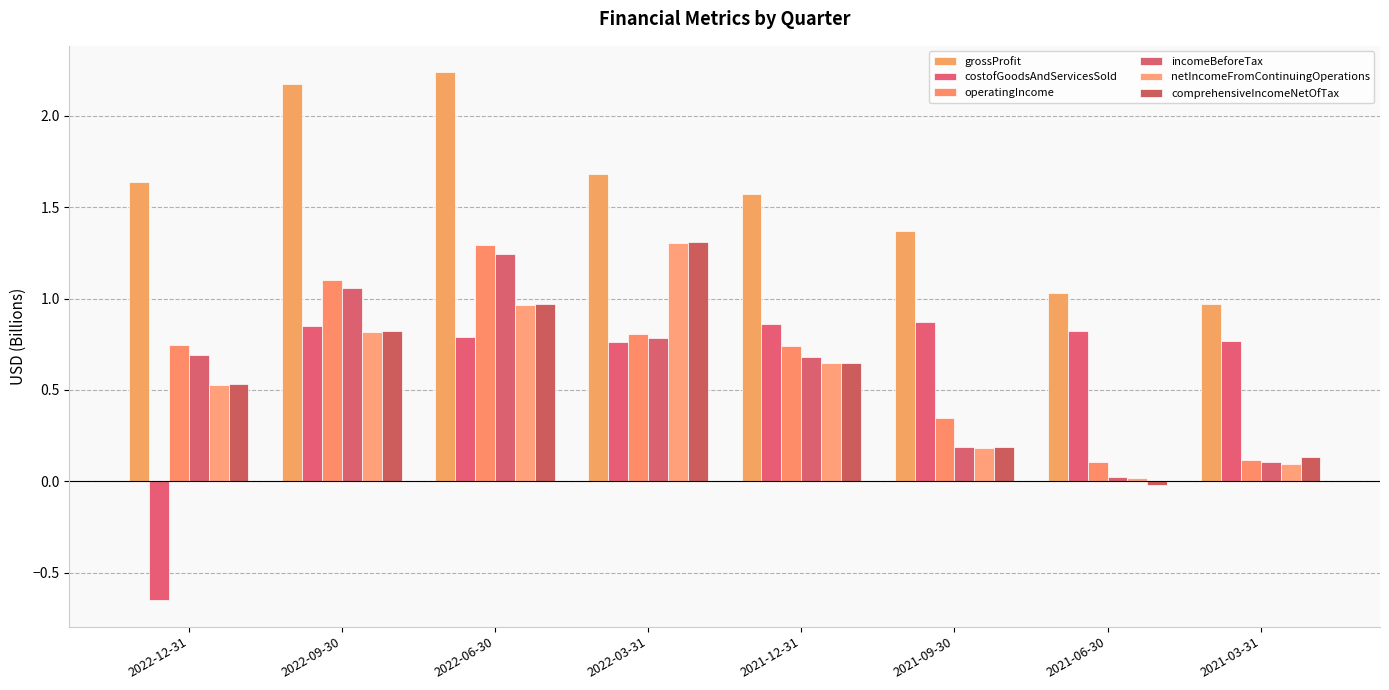

What is the label of the 4th bar from the left?

2022-03-31